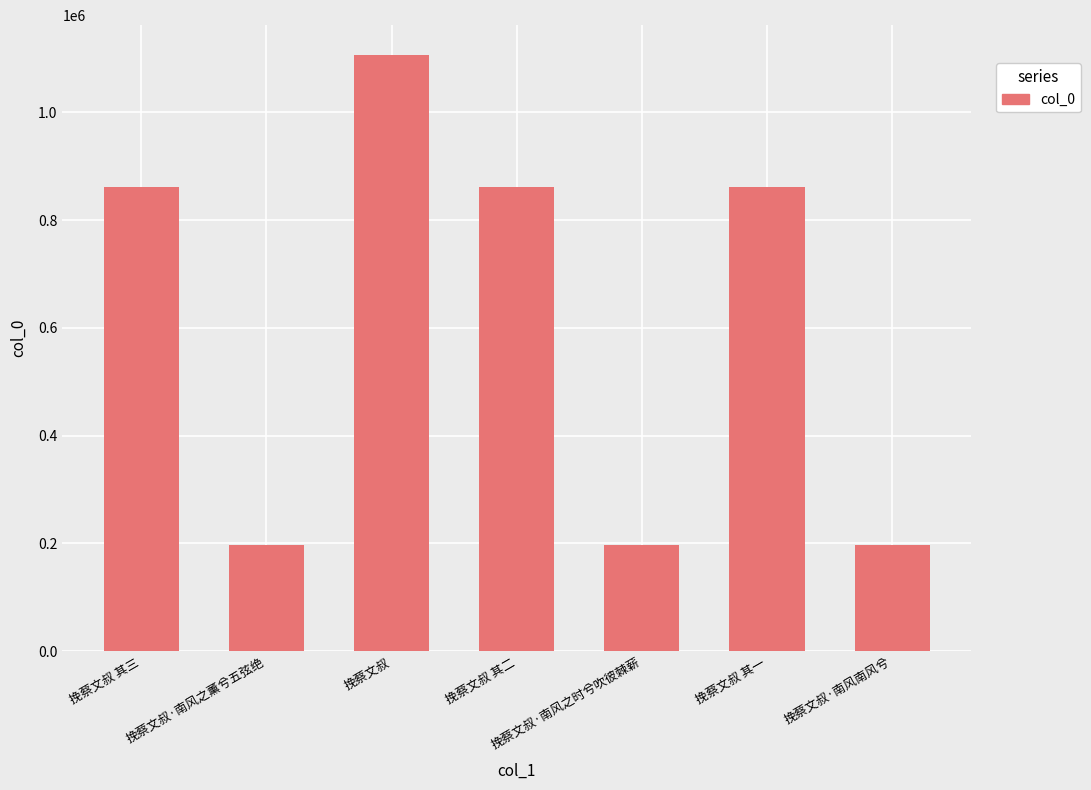

Count the number of categories in the chart.

7